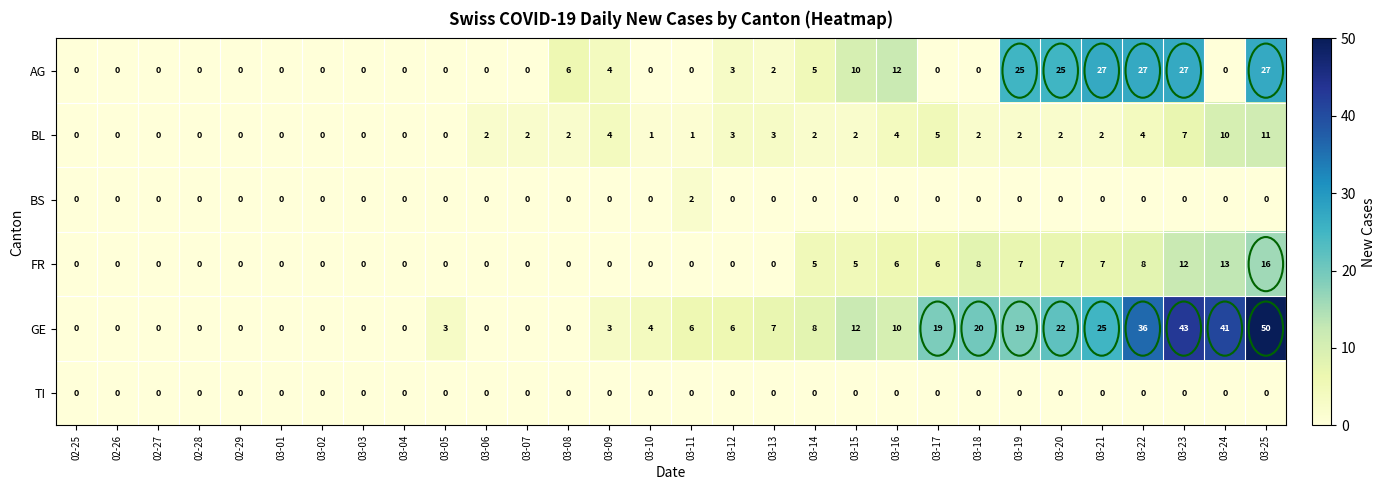

True or false: GE has a value of 11 at 03-21.

False